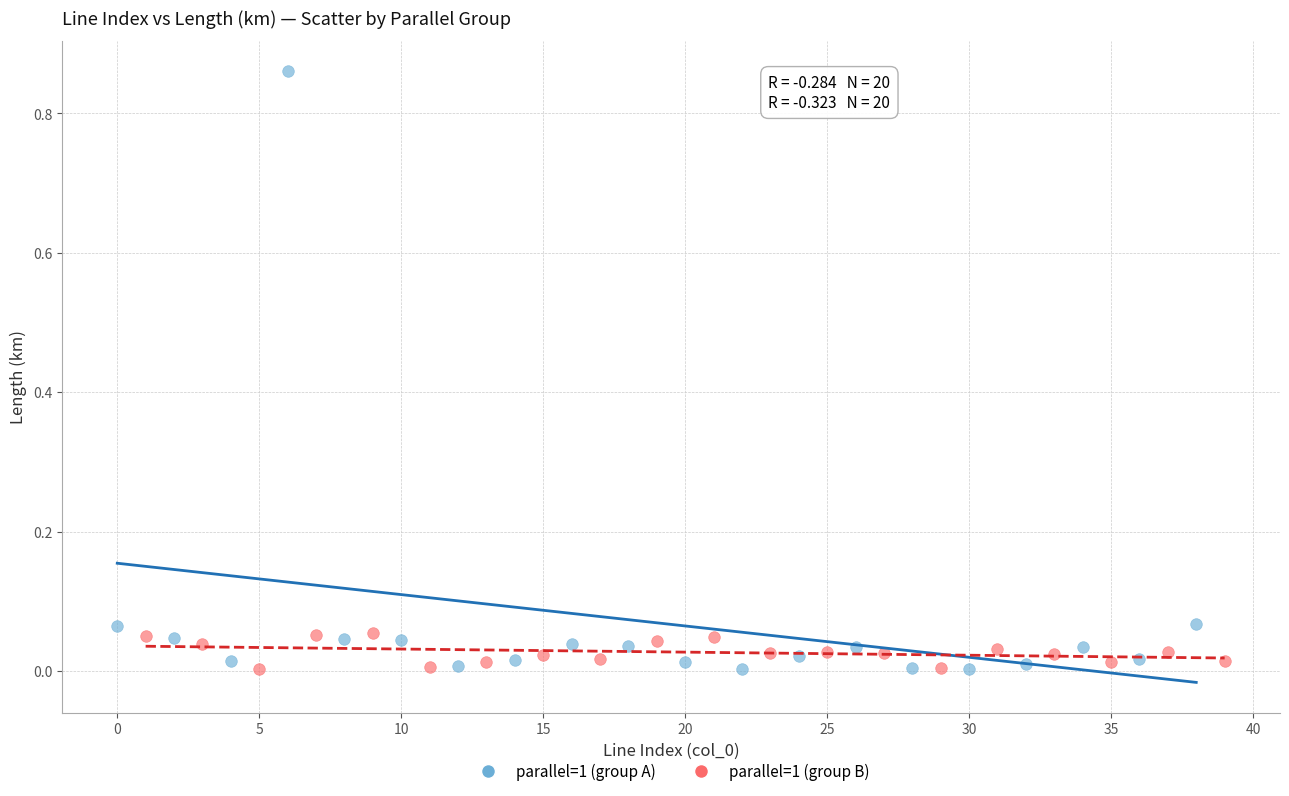

Which series has the widest spread of Y values?

parallel=1 (group A)